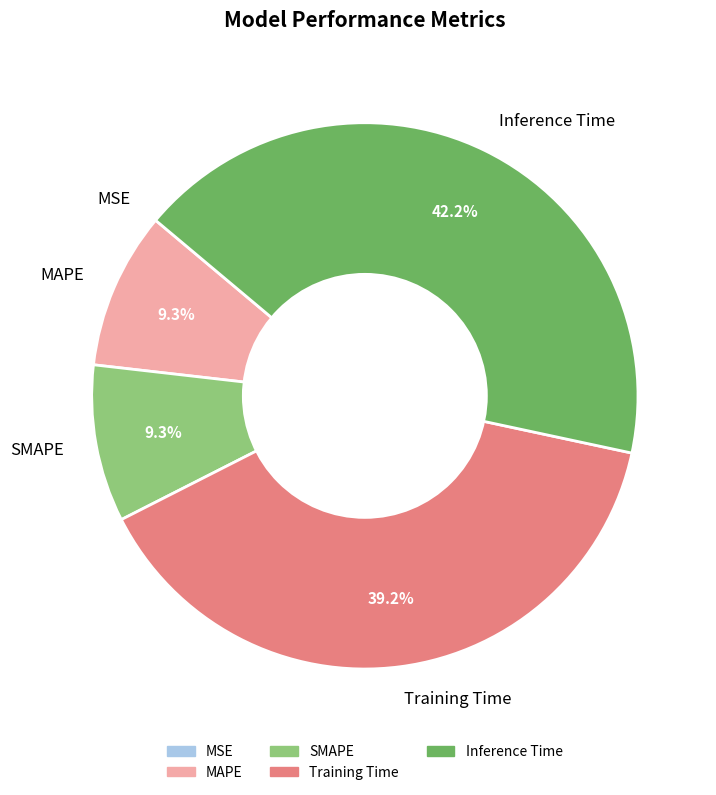

To the nearest percent, what percentage of the pie is Training Time?

39%